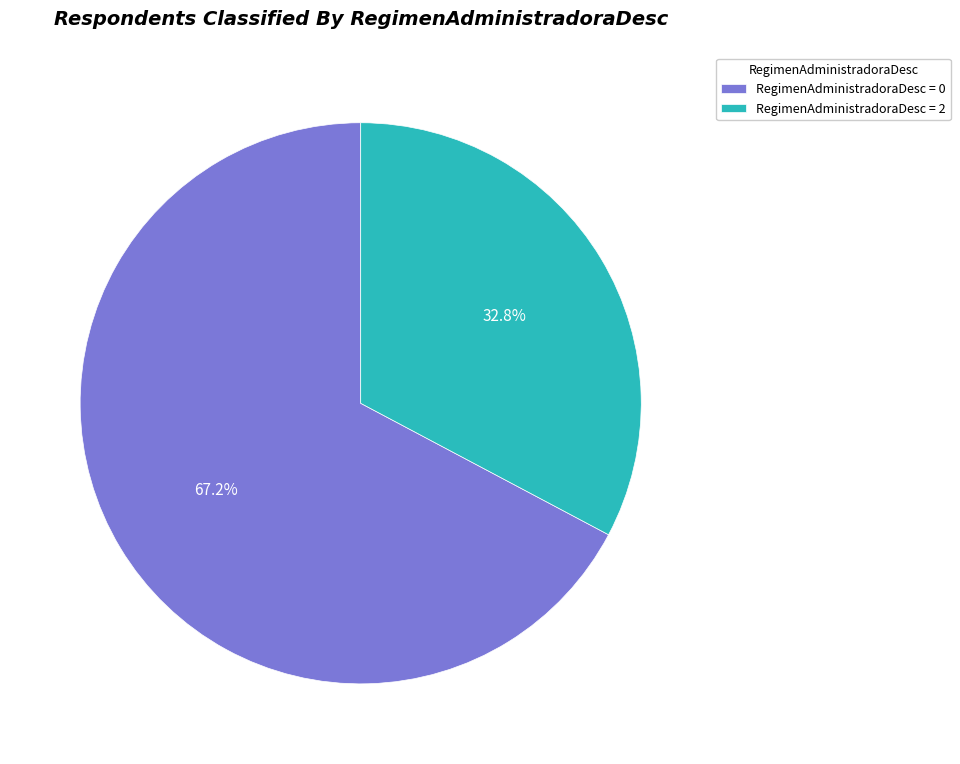

How many segments does this pie chart have?

2